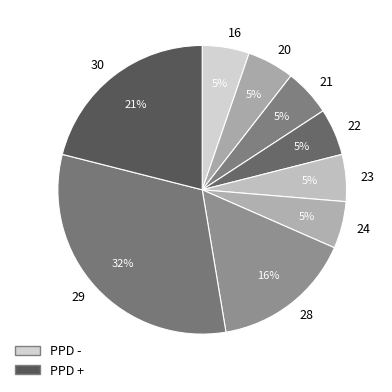

How many segments does this pie chart have?

9